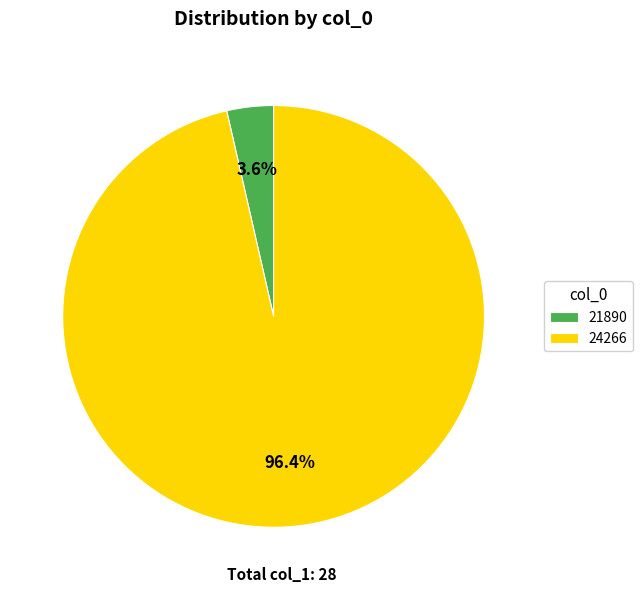

Count the number of slices in the pie.

2